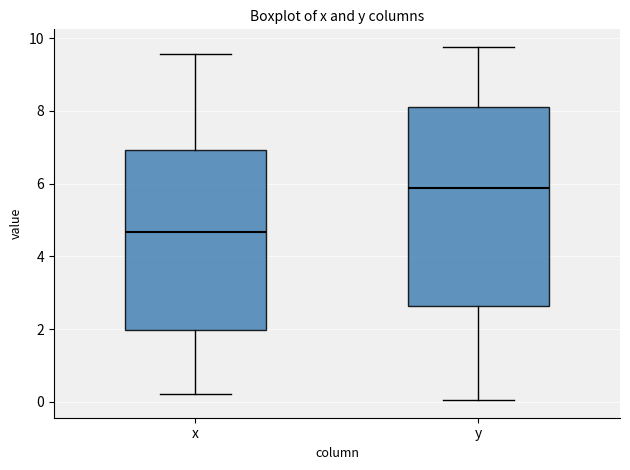

Which box is the tallest, from its lower edge to its upper edge?

y